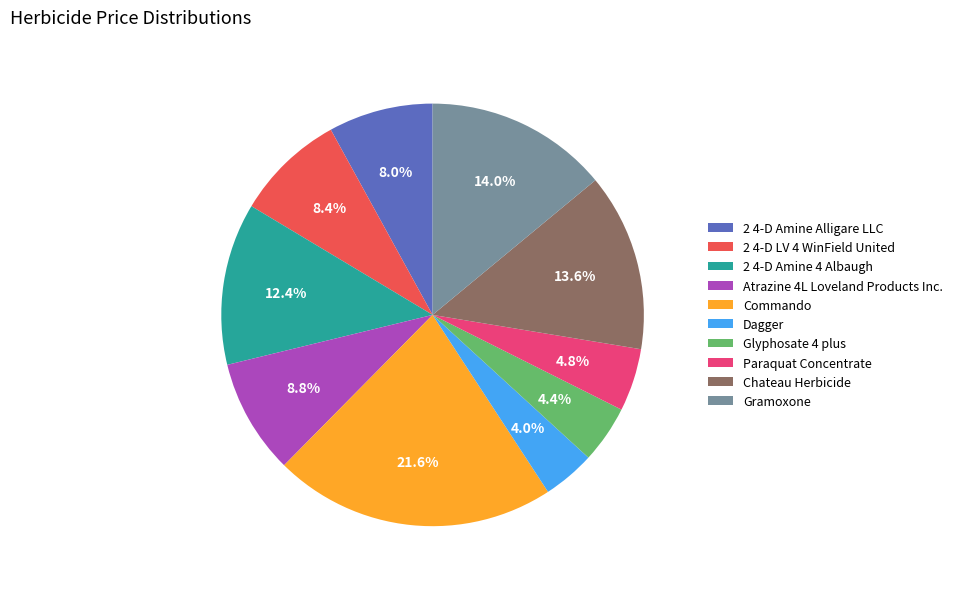

Which category has the biggest portion of the pie?

Commando